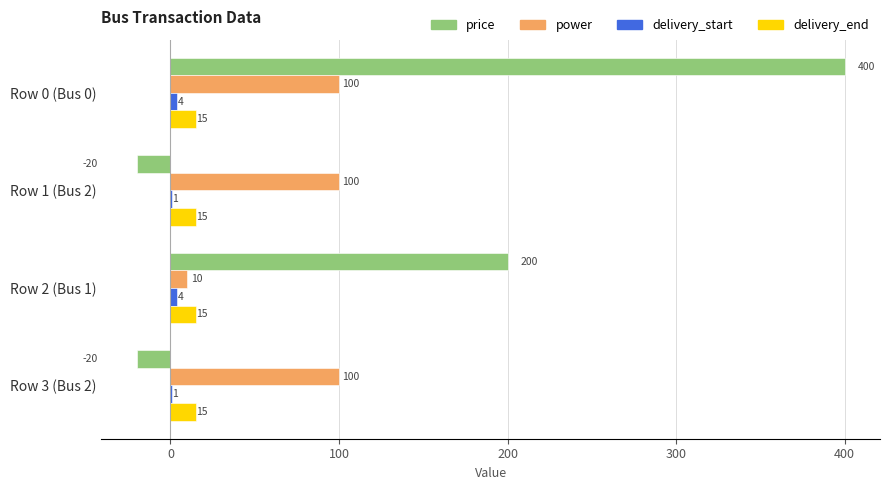

Is the value of delivery_end at Row 3 (Bus 2) greater than the value of price at Row 1 (Bus 2)?

Yes